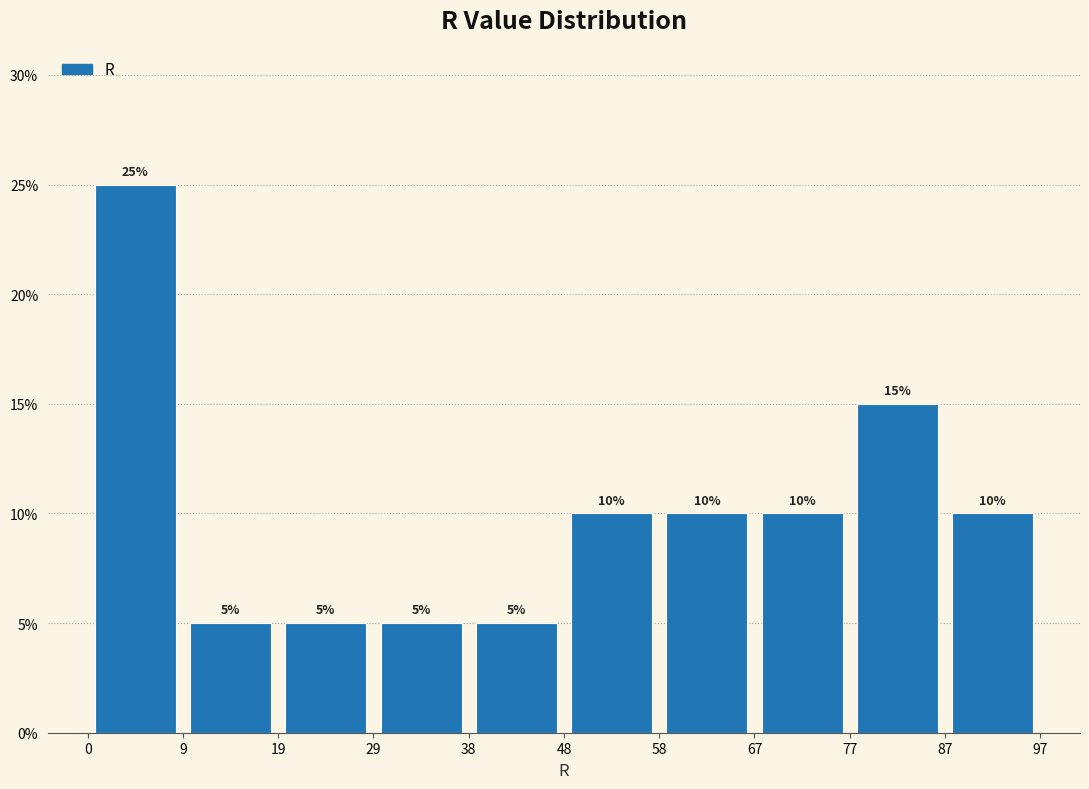

Reading left to right, transcribe this chart: for each bar, give the range it covers on the x-axis and its height.

0 to 9: 25
9 to 19: 5
19 to 29: 5
29 to 38: 5
38 to 48: 5
48 to 58: 10
58 to 67: 10
67 to 77: 10
77 to 87: 15
87 to 97: 10